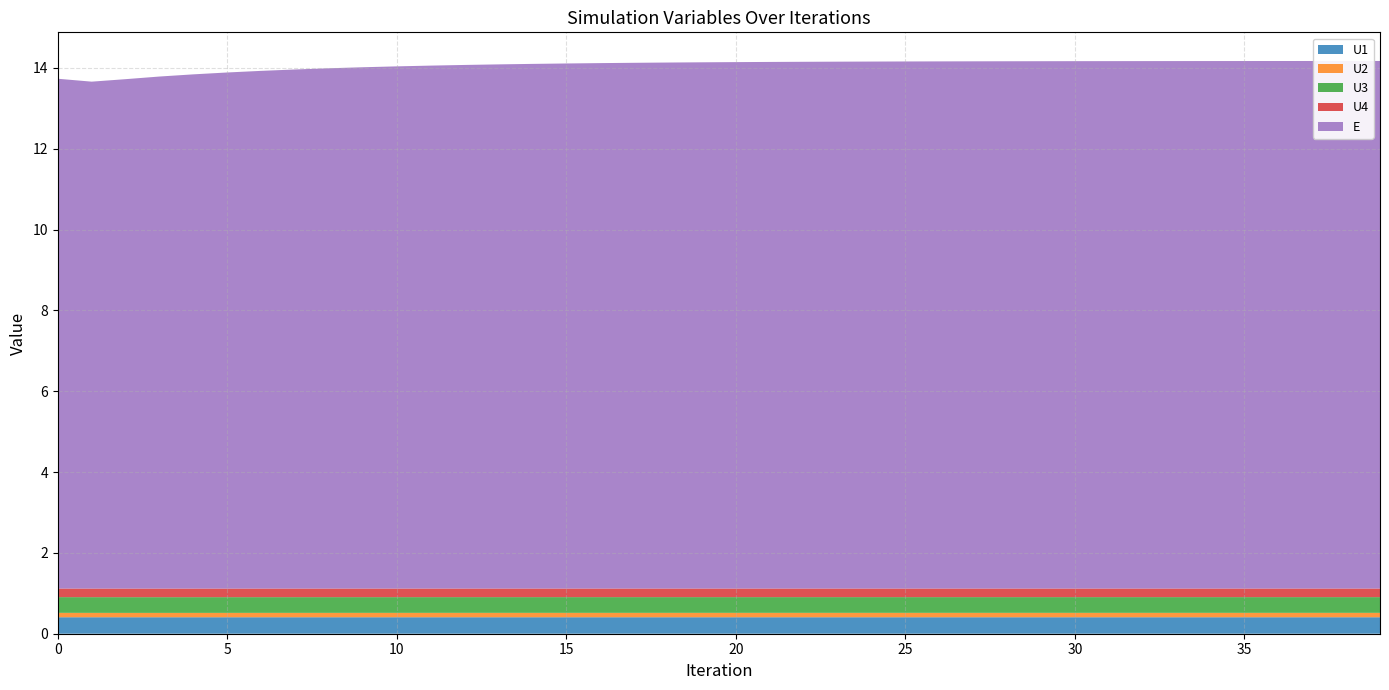

Reading left to right, transcribe all the data shown in this chart.

U1: 0.4	0.4	0.4	0.4	0.4	0.4	0.4	0.4	0.4	0.4	0.4	0.4	0.4	0.4	0.4	0.4	0.4	0.4	0.4	0.4	0.4	0.4	0.4	0.4	0.4	0.4	0.4	0.4	0.4	0.4	0.4	0.4	0.4	0.4	0.4	0.4	0.4	0.4	0.4	0.4
U2: 0.1	0.1	0.1	0.1	0.1	0.1	0.1	0.1	0.1	0.1	0.1	0.1	0.1	0.1	0.1	0.1	0.1	0.1	0.1	0.1	0.1	0.1	0.1	0.1	0.1	0.1	0.1	0.1	0.1	0.1	0.1	0.1	0.1	0.1	0.1	0.1	0.1	0.1	0.1	0.1
U3: 0.4	0.4	0.4	0.4	0.4	0.4	0.4	0.4	0.4	0.4	0.4	0.4	0.4	0.4	0.4	0.4	0.4	0.4	0.4	0.4	0.4	0.4	0.4	0.4	0.4	0.4	0.4	0.4	0.4	0.4	0.4	0.4	0.4	0.4	0.4	0.4	0.4	0.4	0.4	0.4
U4: 0.2	0.2	0.2	0.2	0.2	0.2	0.2	0.2	0.2	0.2	0.2	0.2	0.2	0.2	0.2	0.2	0.2	0.2	0.2	0.2	0.2	0.2	0.2	0.2	0.2	0.2	0.2	0.2	0.2	0.2	0.2	0.2	0.2	0.2	0.2	0.2	0.2	0.2	0.2	0.2
E: 12.6	12.5	12.6	12.7	12.7	12.8	12.8	12.8	12.9	12.9	12.9	12.9	13.0	13.0	13.0	13.0	13.0	13.0	13.0	13.0	13.0	13.0	13.0	13.0	13.0	13.0	13.0	13.0	13.0	13.0	13.1	13.1	13.1	13.1	13.1	13.1	13.1	13.1	13.1	13.1